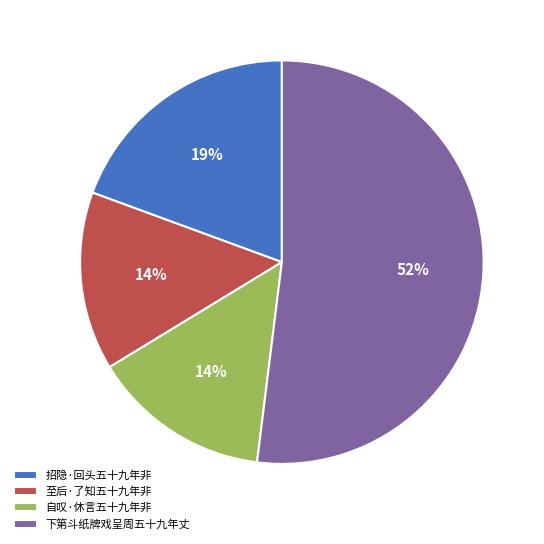

To the nearest percent, what is the average slice percentage?

25%